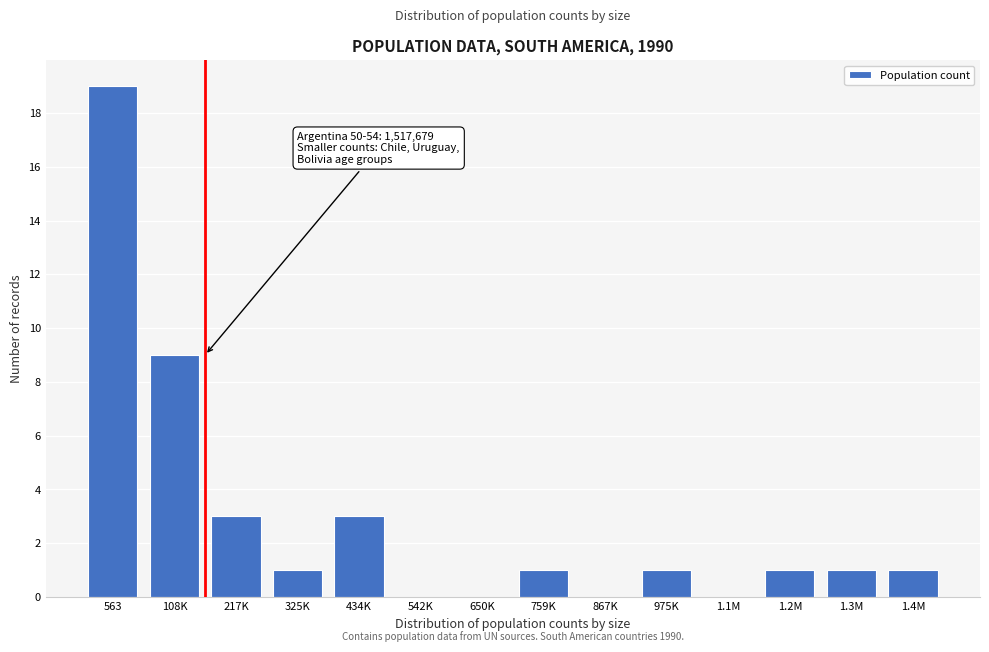

Reading right to left, extract all data points from this chart.

1.4M=1	1.3M=1	1.2M=1	1.1M=0	975K=1	867K=0	759K=1	650K=0	542K=0	434K=3	325K=1	217K=3	108K=9	563=19